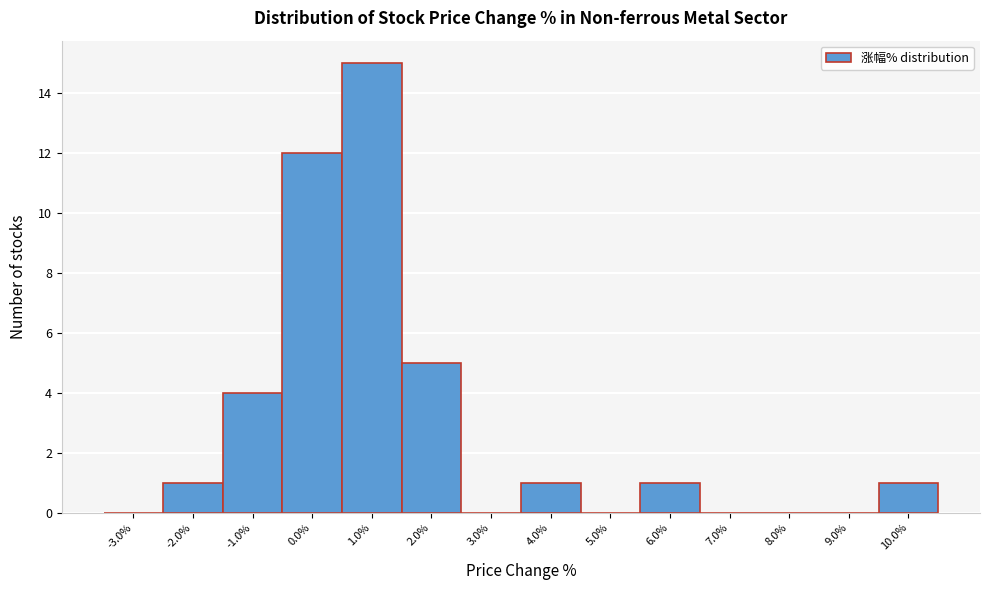

Reading left to right, transcribe all the data shown in this chart.

-3.0%=0	-2.0%=1	-1.0%=4	0.0%=12	1.0%=15	2.0%=5	3.0%=0	4.0%=1	5.0%=0	6.0%=1	7.0%=0	8.0%=0	9.0%=0	10.0%=1